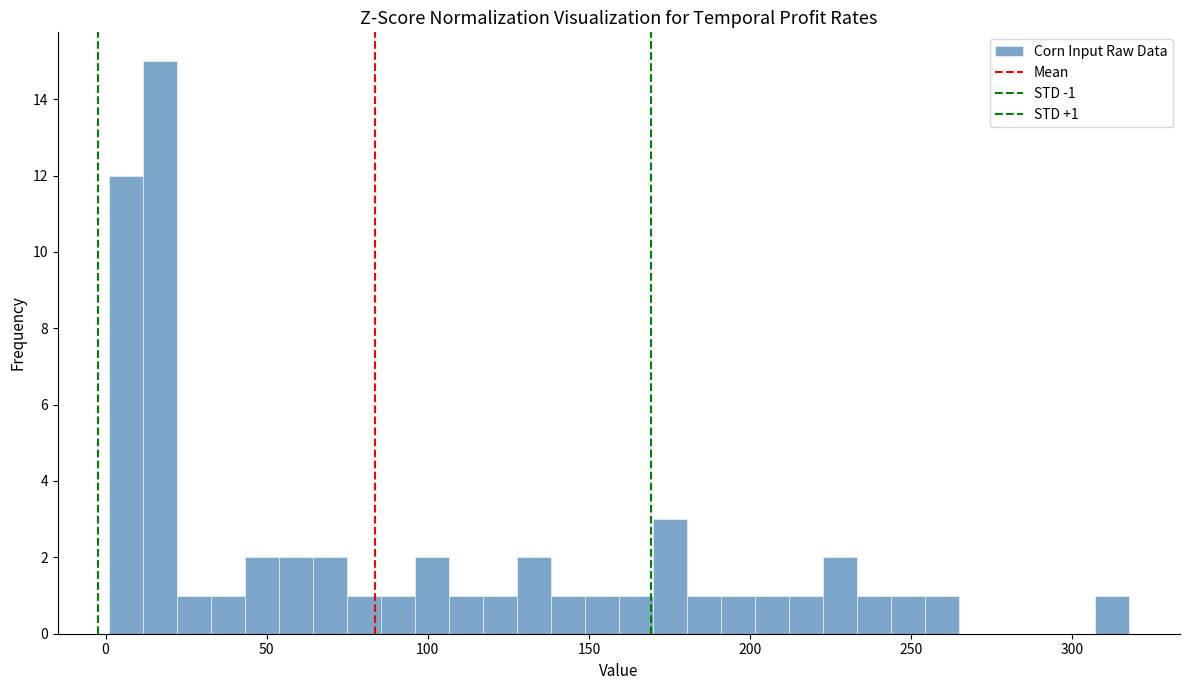

Read against the x-axis, roughly where is the centre of the tallest bar?

15